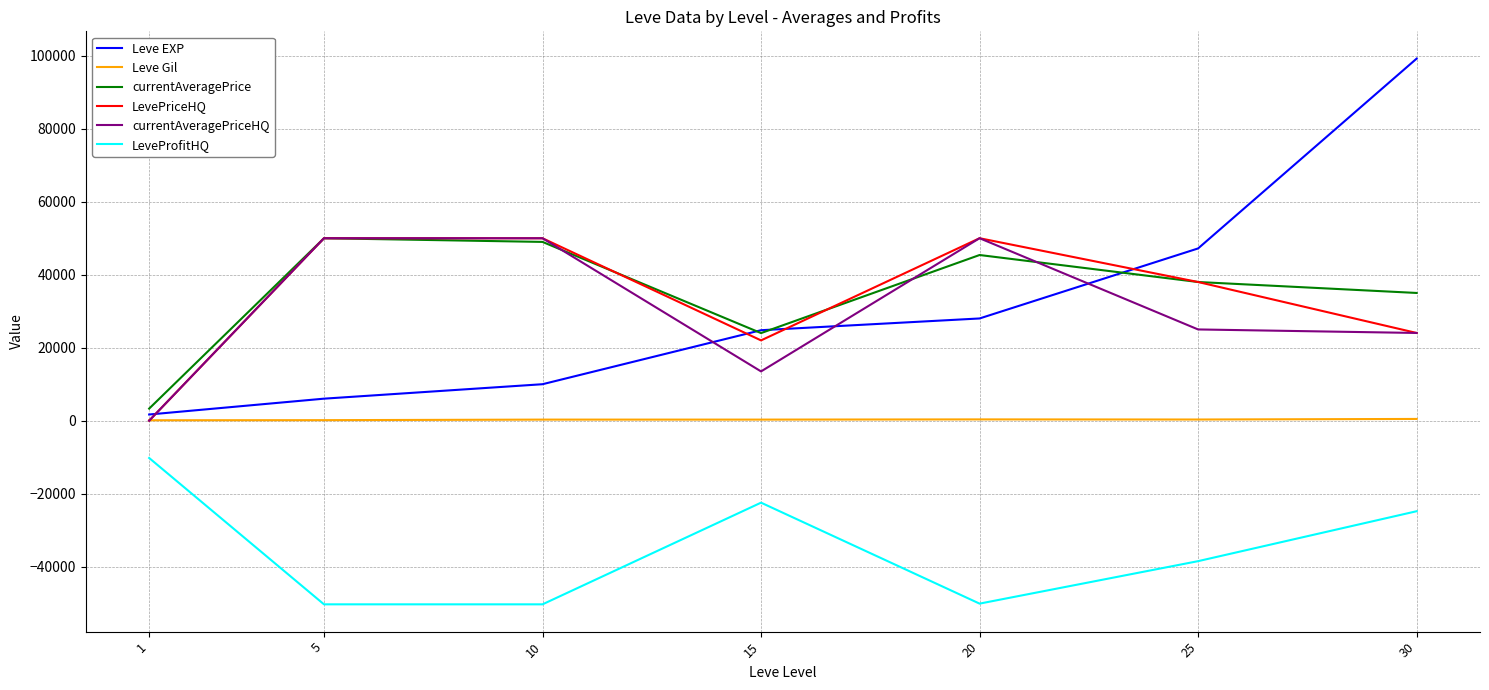

What are all the series names shown in the legend?

Leve EXP, Leve Gil, currentAveragePrice, LevePriceHQ, currentAveragePriceHQ, LeveProfitHQ